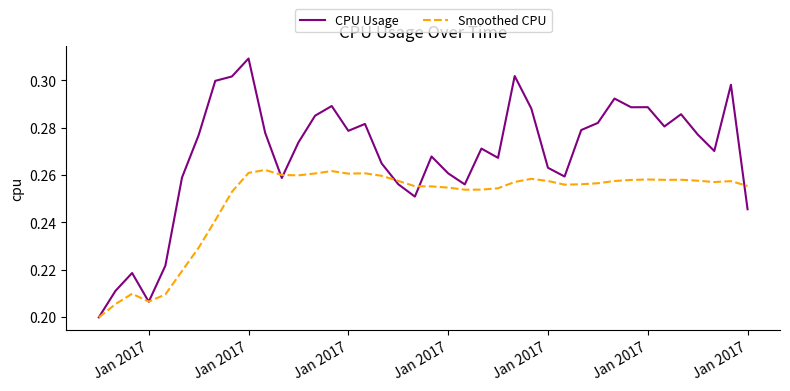

Rank the series by their average value, from lowest to highest.

Smoothed CPU, CPU Usage